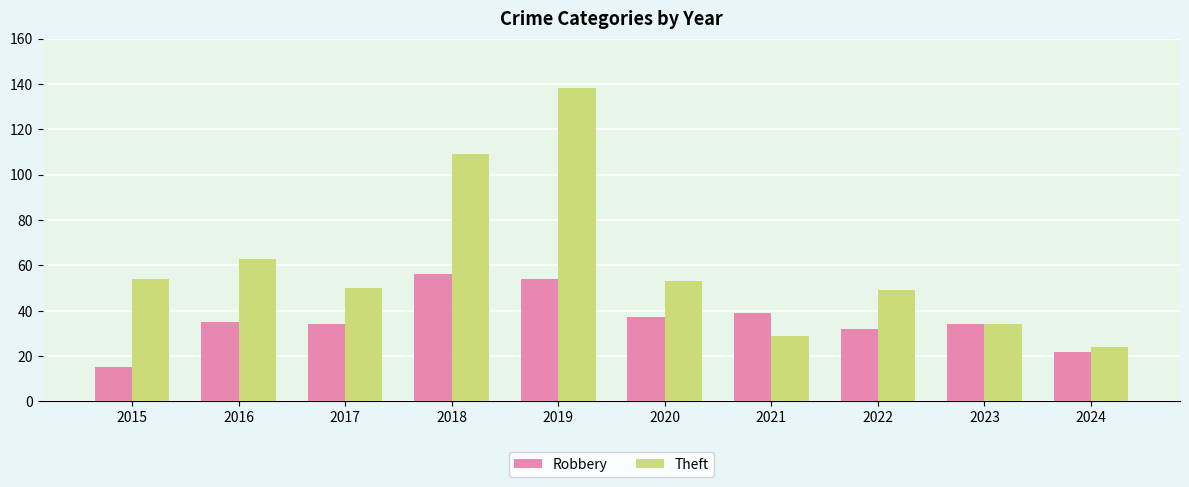

How many series are shown in this chart?

2